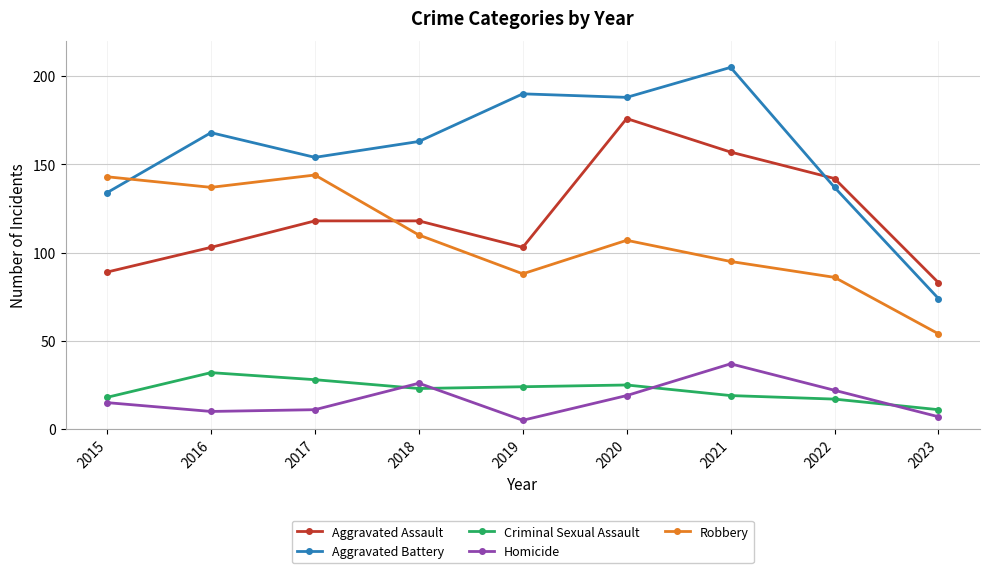

What is the approximate value of Aggravated Battery at 2020, to the nearest 10?

190